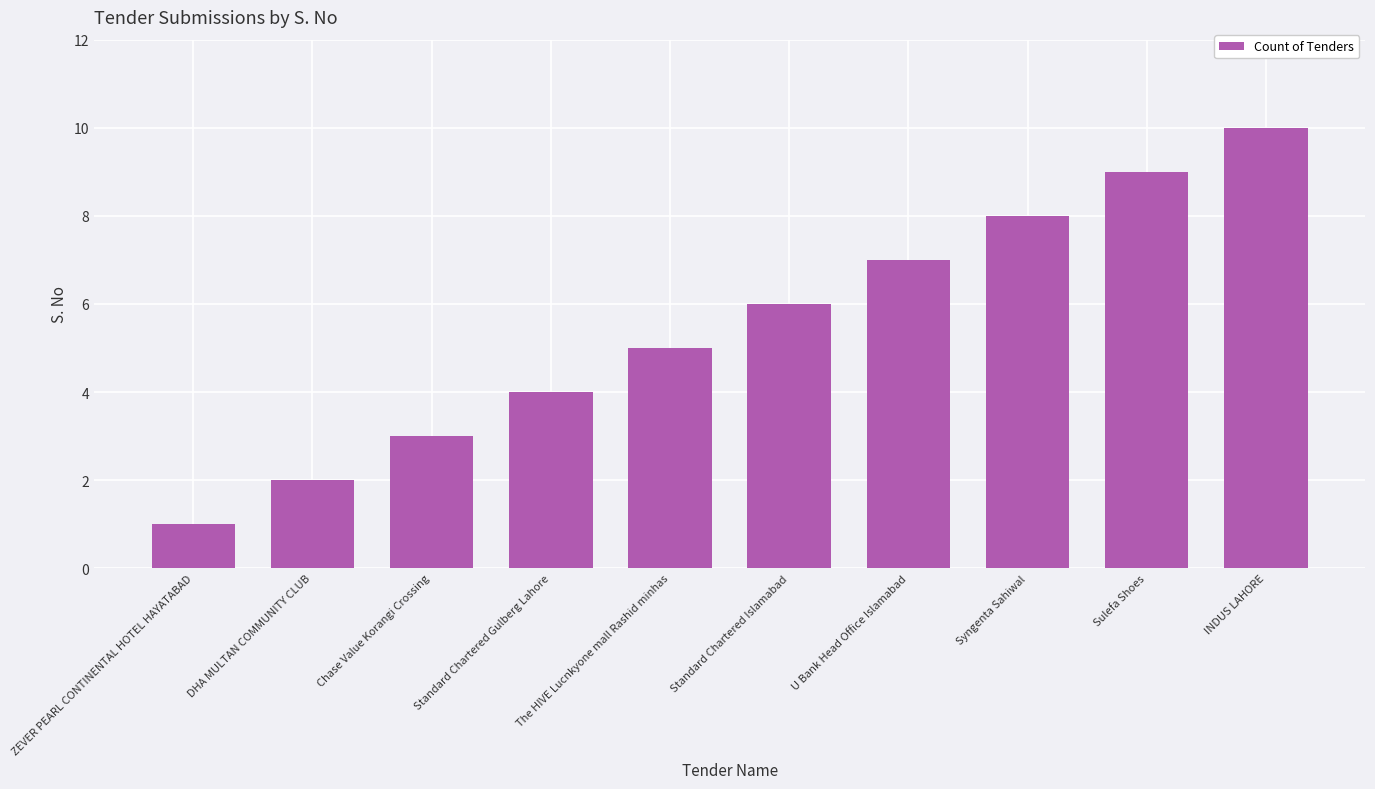

Reading right to left, list all the values displayed in this chart.

10	9	8	7	6	5	4	3	2	1